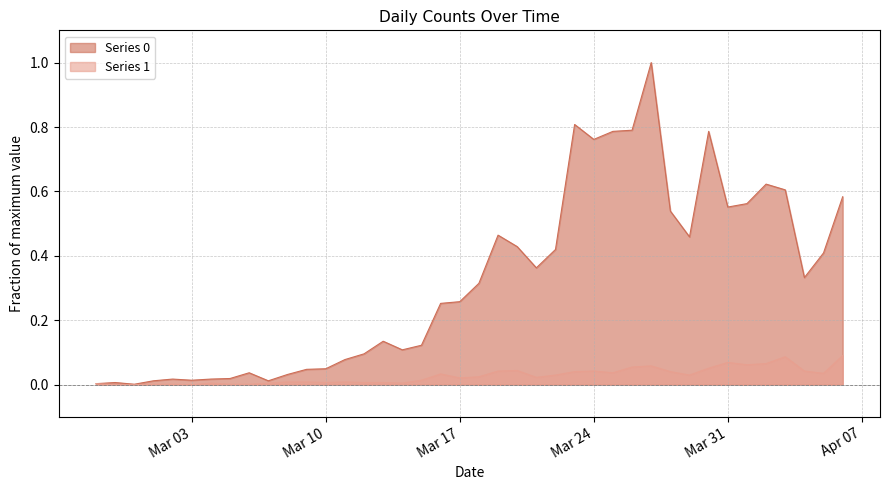

What is the label of the 30th point from the right?

2020-03-08